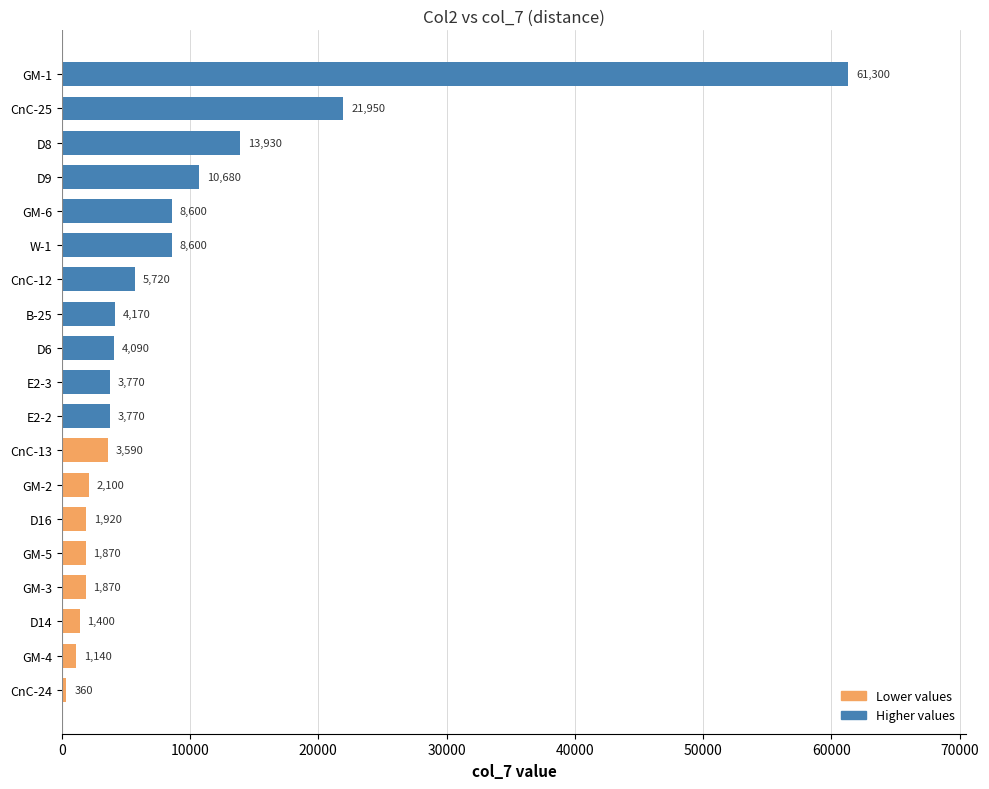

Read the value at B-25, to the nearest 10.

4170